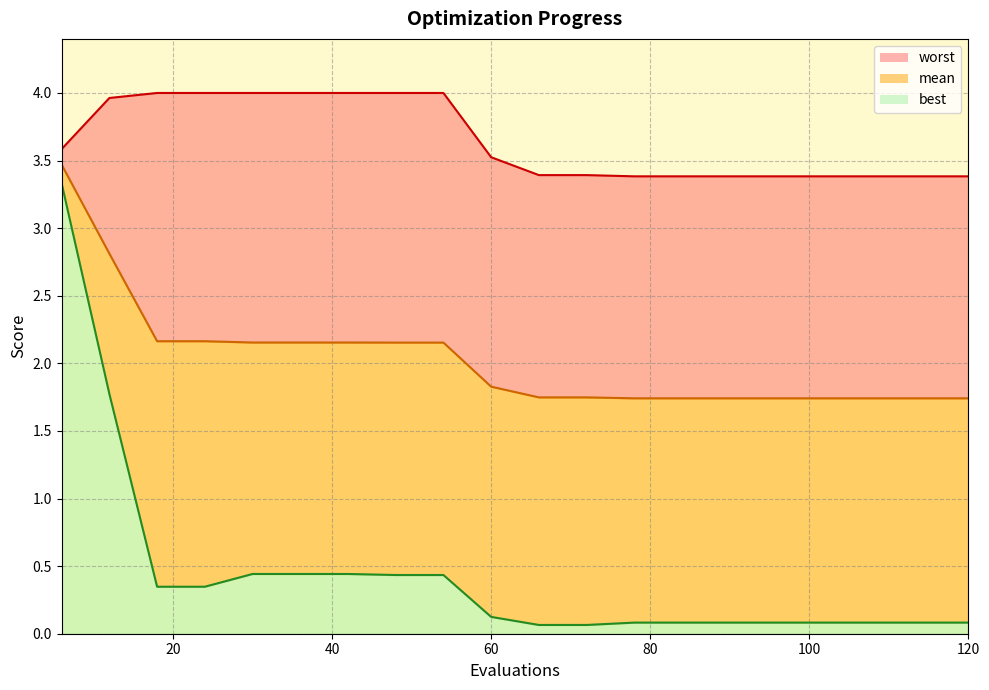

What is the smallest value displayed?

0.1